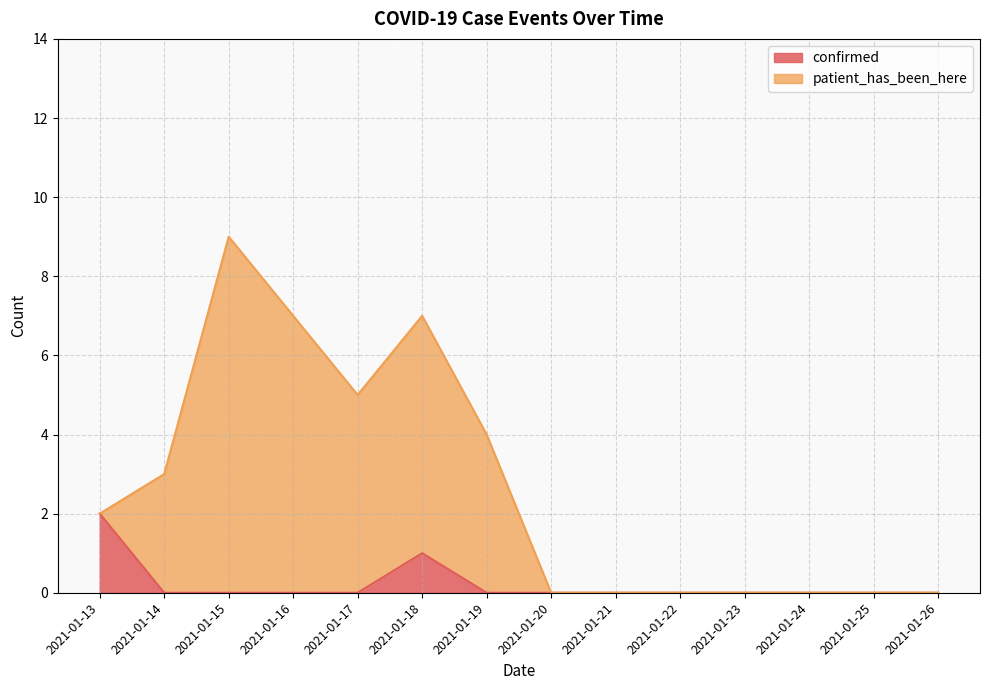

After their last crossing, which series has the higher values: confirmed or patient_has_been_here?

patient_has_been_here